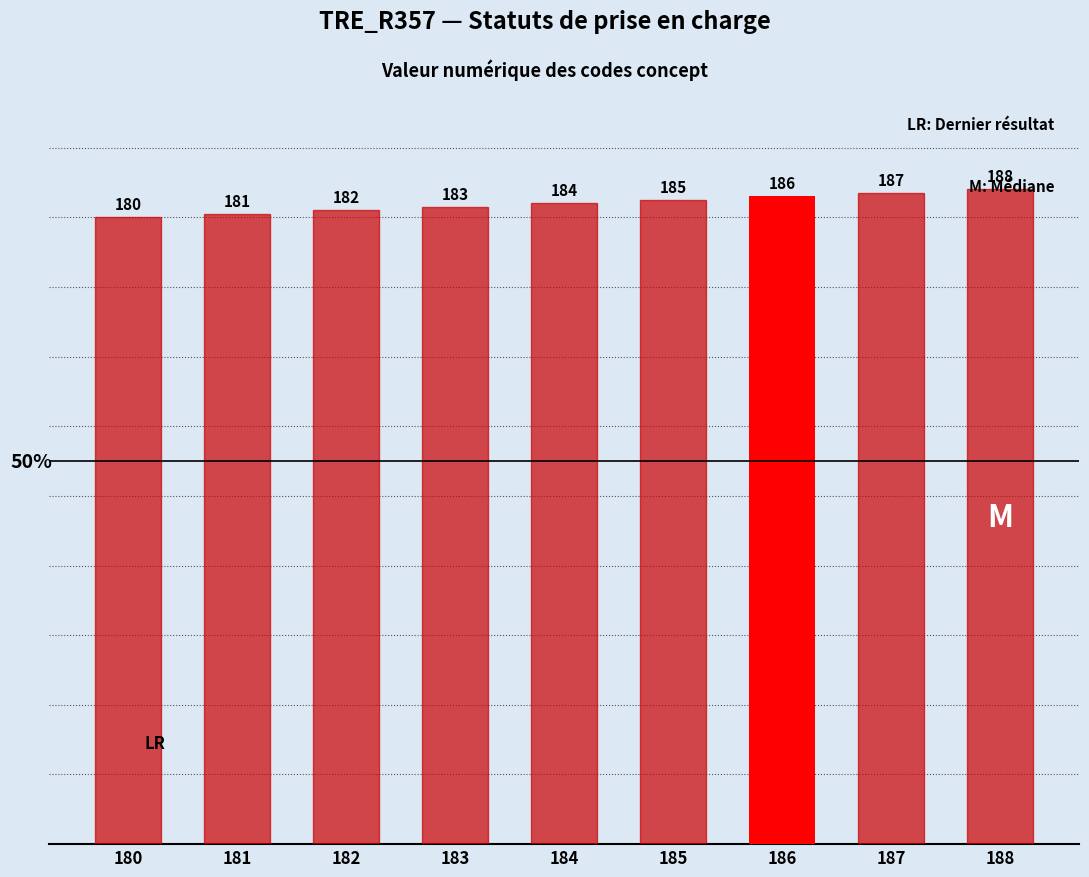

What is the difference between the maximum and minimum values?

8